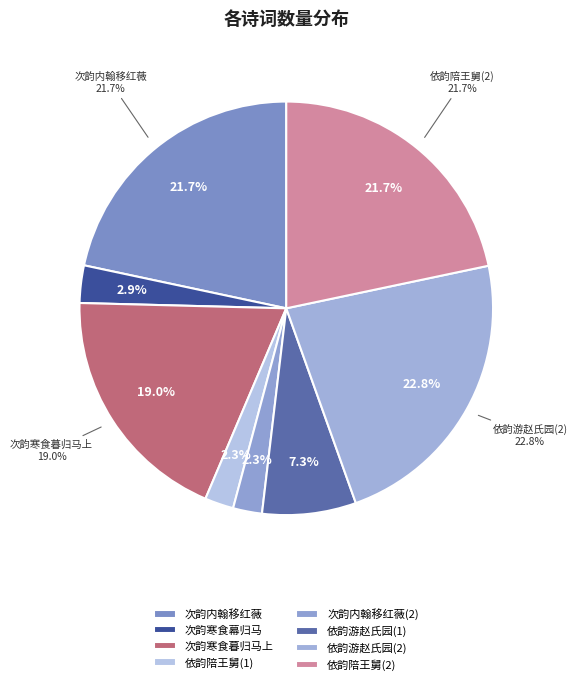

Rank the categories by value from highest to lowest.

依韵和韩子华游赵氏园亭, 依韵和韩子华陪王舅道损宴集, 次韵和韩子华内翰于李右丞家移红薇子种学士院, 次韵和韩子华寒食休沐与诸公同会赵令园暮归马上偶成, 依韵和韩子华游赵氏园亭, 次韵和韩子华寒食休沐与诸公同赵令园幕归马, 次韵和韩子华内翰於李右丞家移红薇子种学士, 依韵和韩子华陪王舅道损宴集